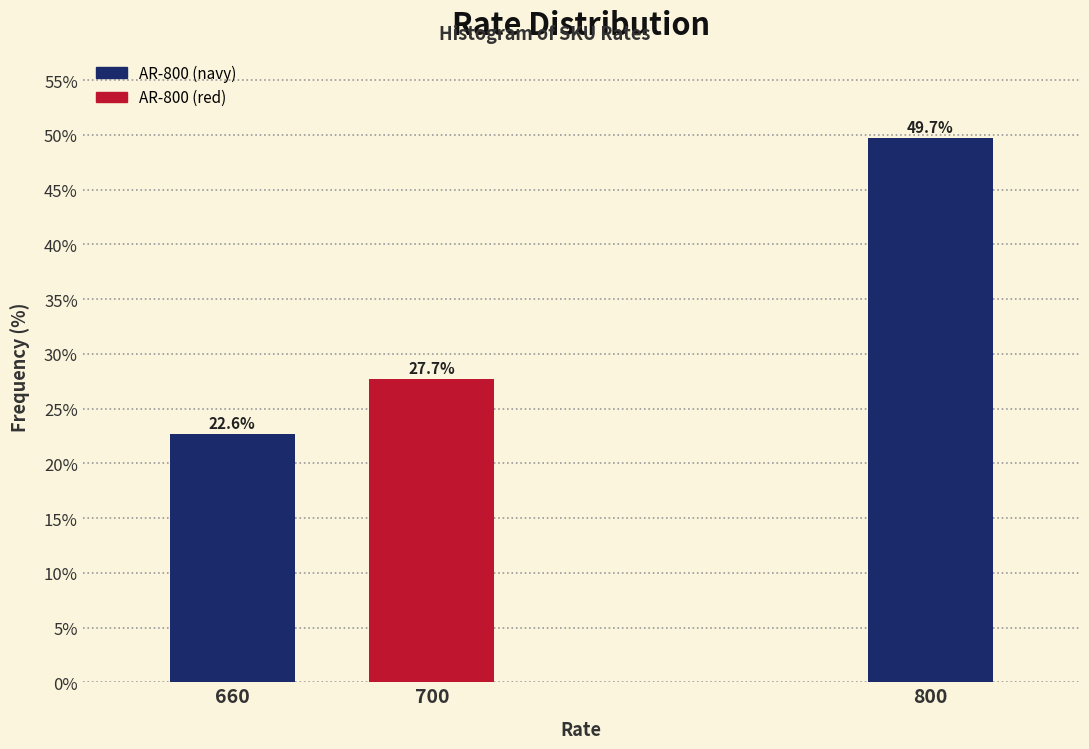

Reading left to right, transcribe all the data shown in this chart.

660=22.6	700=27.7	800=49.7